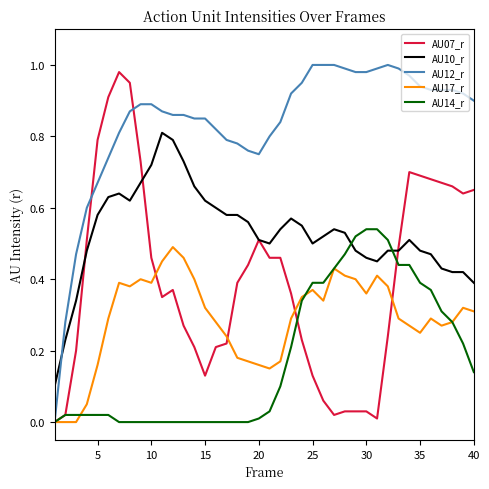

Rank the series by their average value, from lowest to highest.

AU14_r, AU17_r, AU07_r, AU10_r, AU12_r